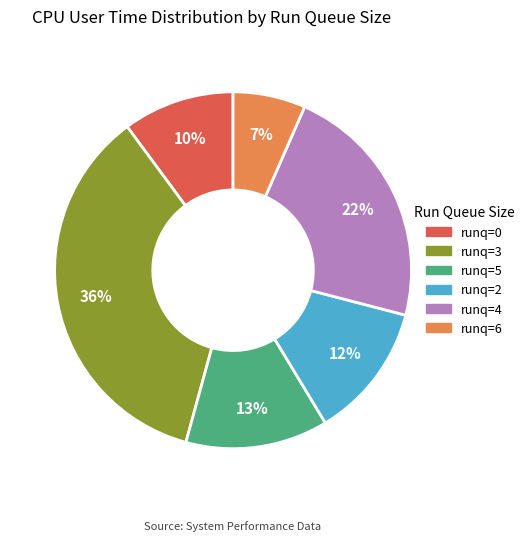

Which has a higher value, runq=6 or runq=3?

runq=3